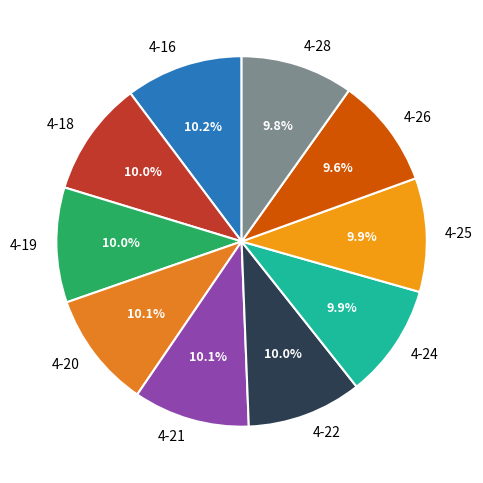

Does any single category account for the majority?

No